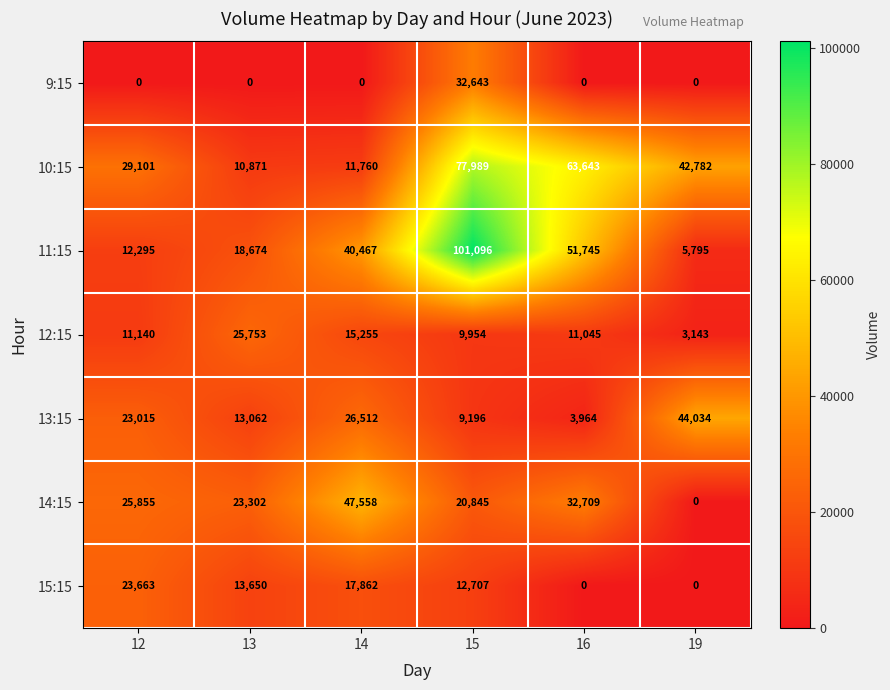

The 9:15 series shows 52439 at 15. True or false?

False